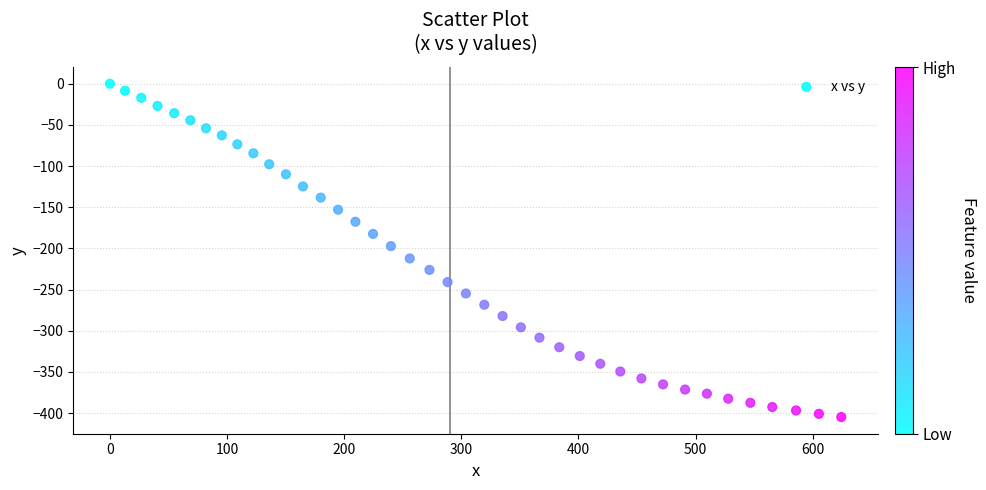

What is the range of X values (max minus min)?

624.3